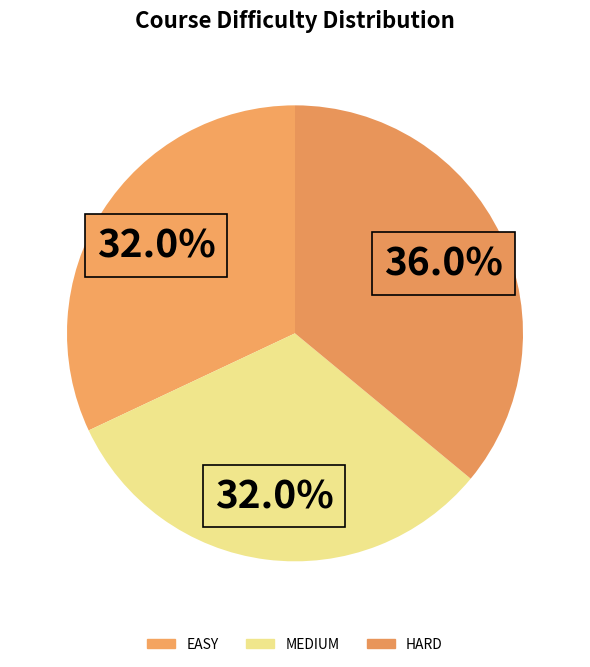

True or false: HARD accounts for 36% of the total.

True